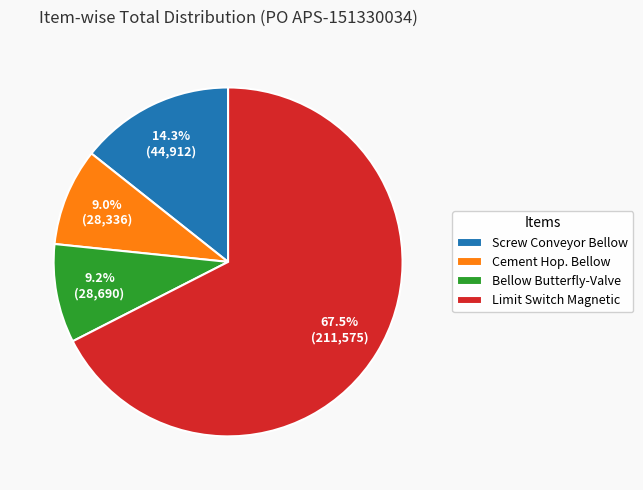

How much of the chart is everything except Bellow Butterfly-Valve?

90.8%